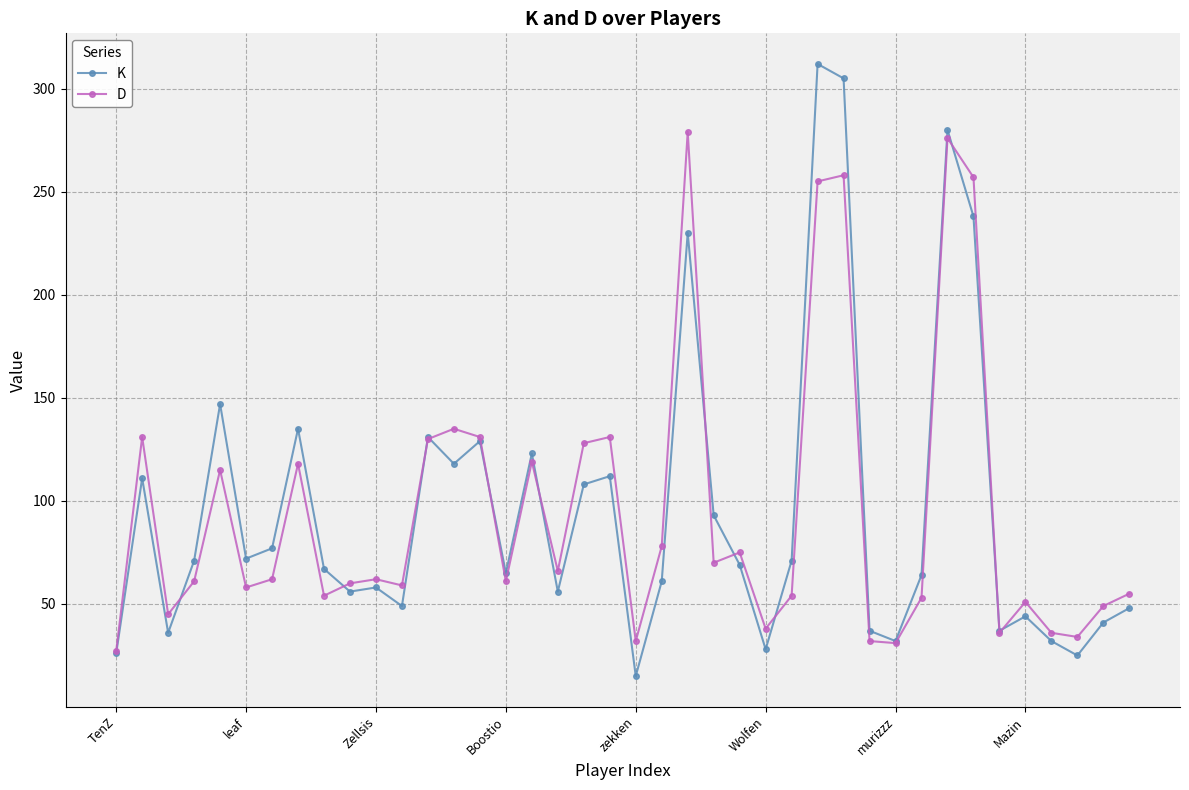

What is the minimum value for D?

27